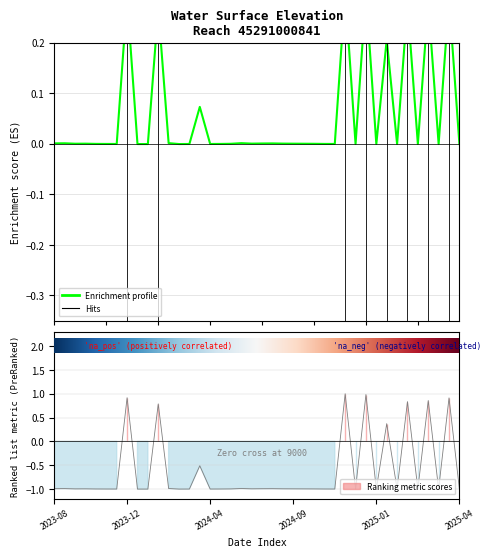

At which label is the value closest to 0?

2023-09-16